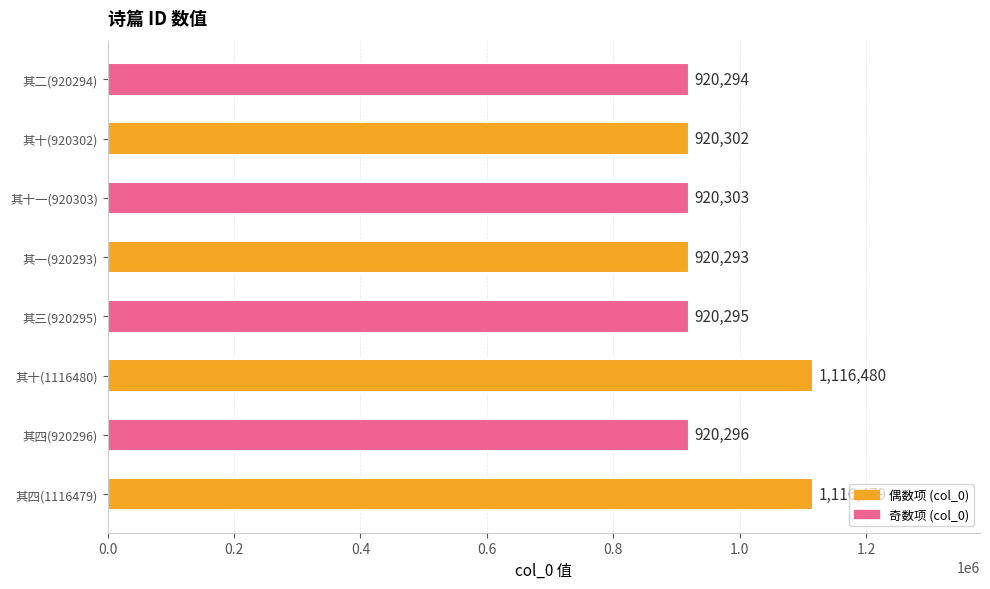

Is it true that the value at 其二(920294) is 920294?

True